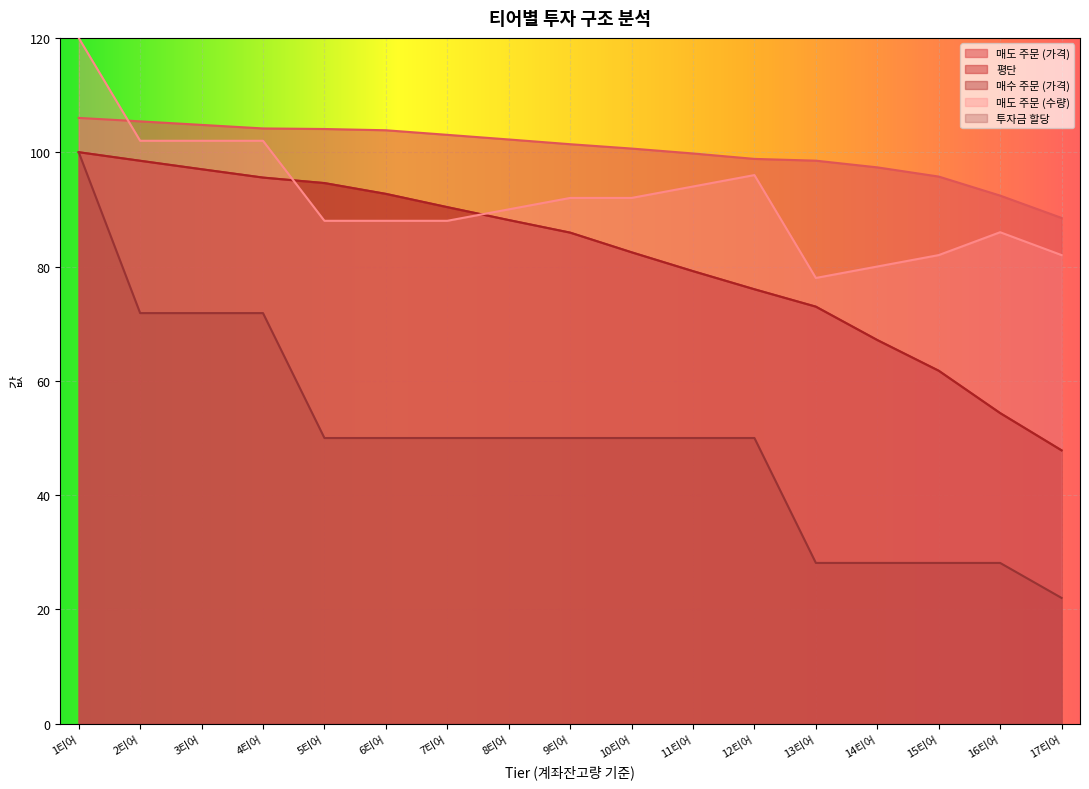

True or false: 평단 has a value of 82.5 at 10티어.

True